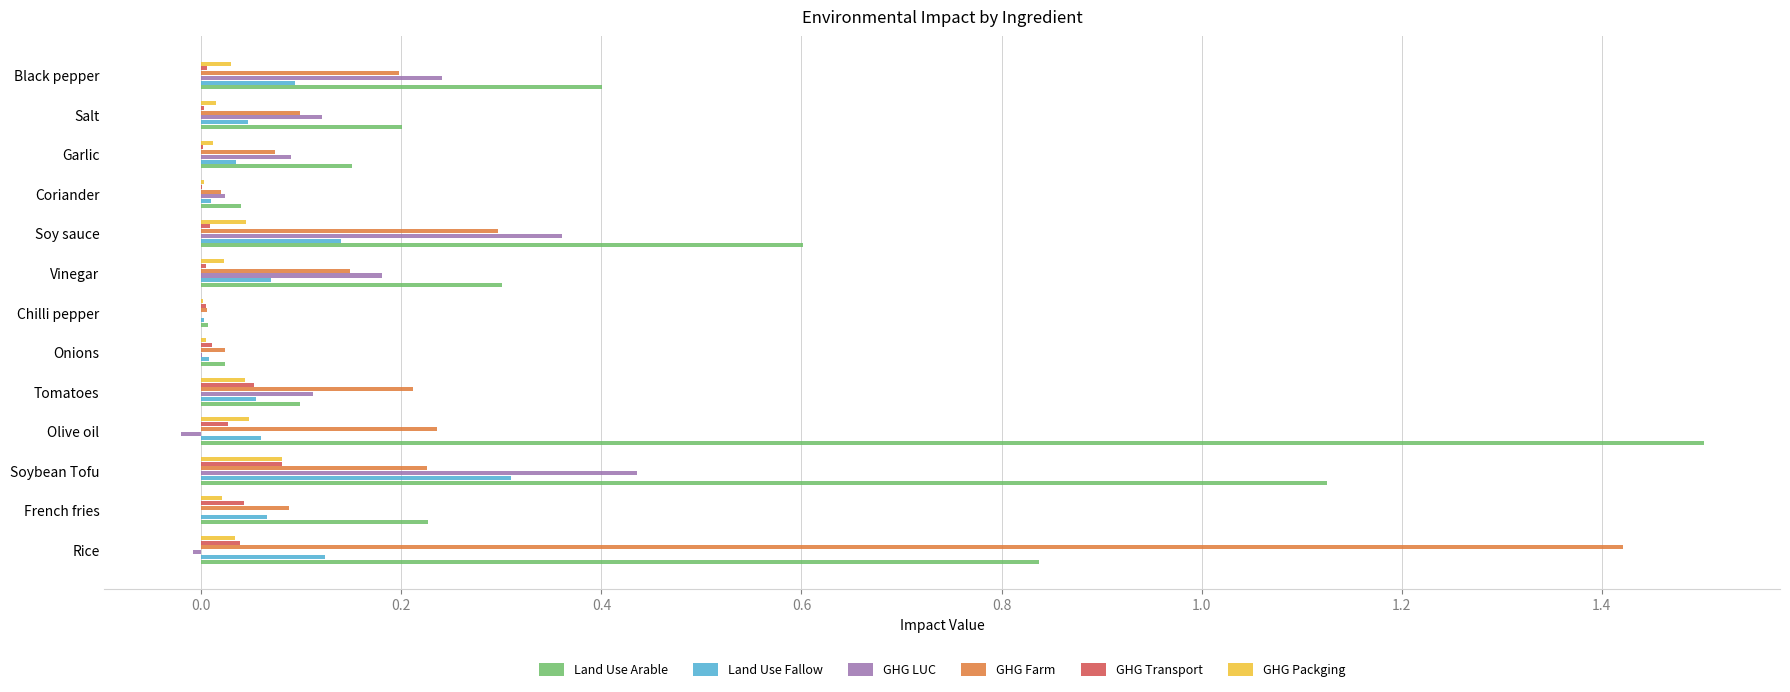

At which label does Land Use Fallow reach its peak?

Soybean Tofu